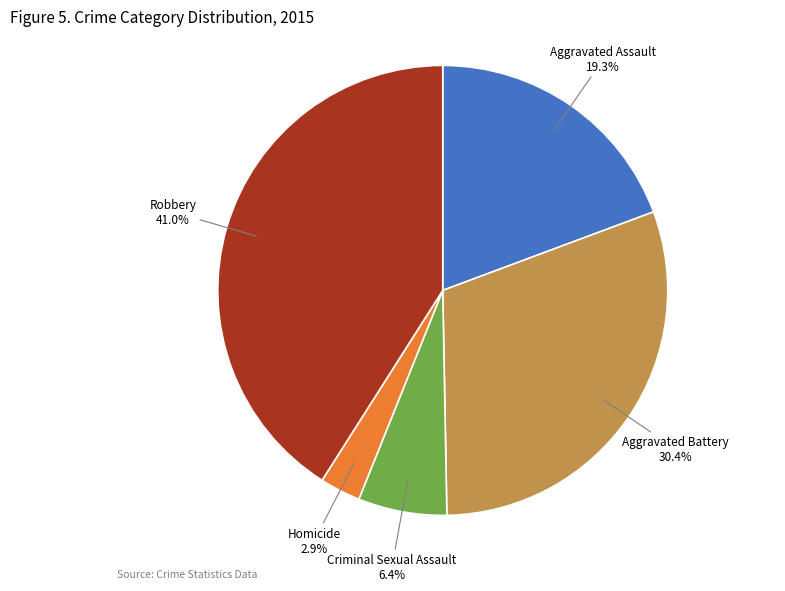

Between Aggravated Assault and Aggravated Battery, which is larger?

Aggravated Battery